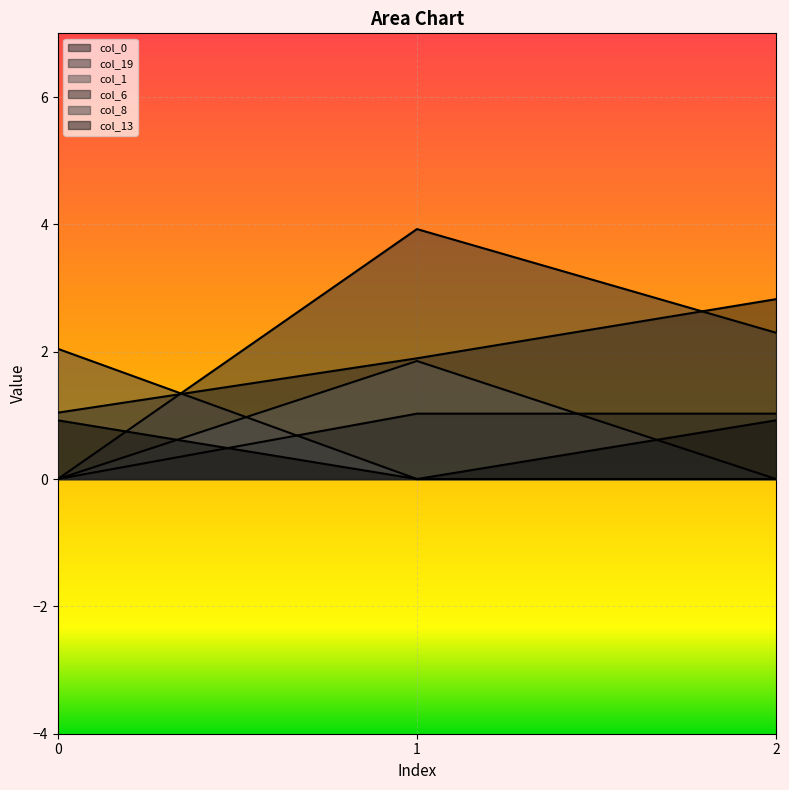

What is the value of the col_0 point at the 3rd from the left?

2.8